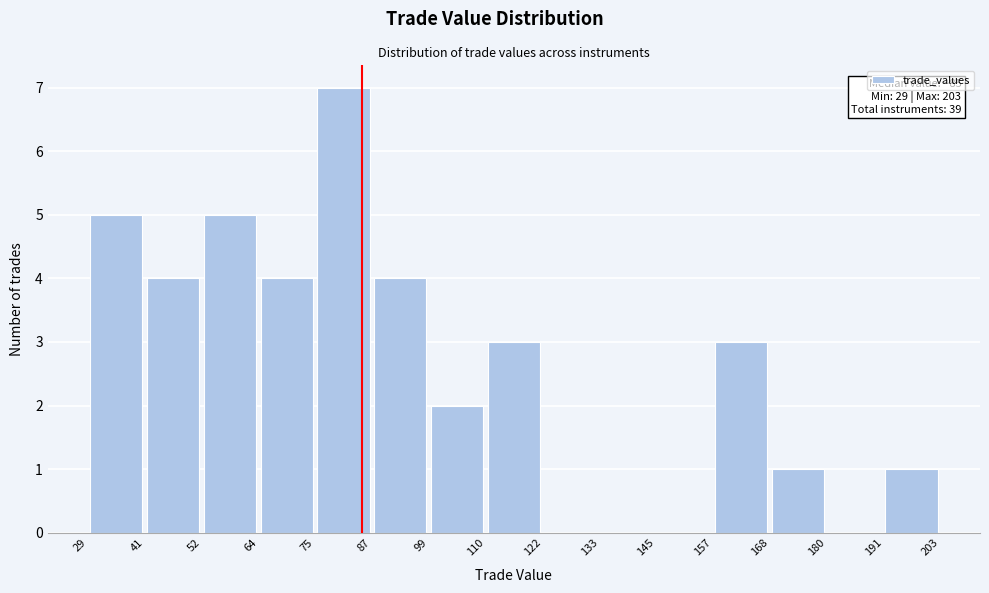

Which range on the x-axis has the tallest bar?

75 to 87